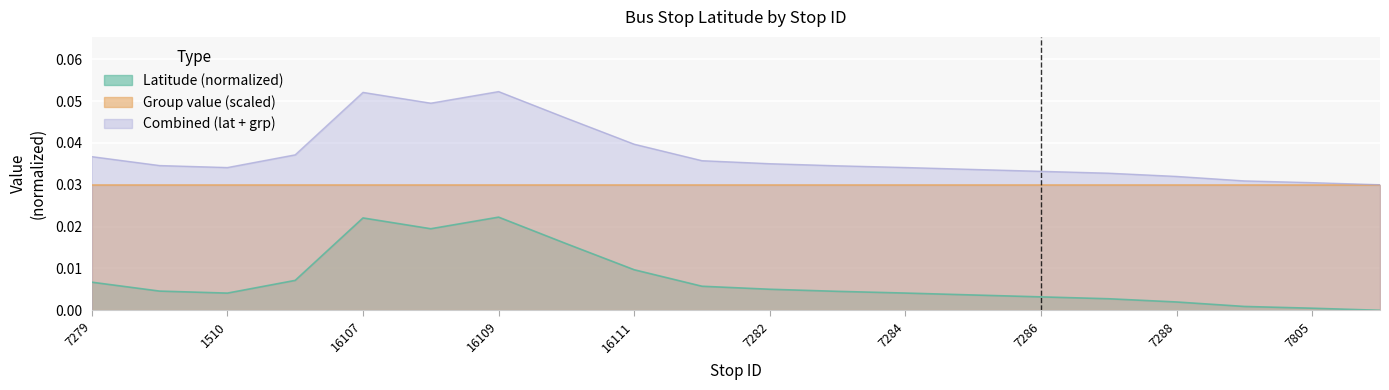

What is the sum of all values?

0.1